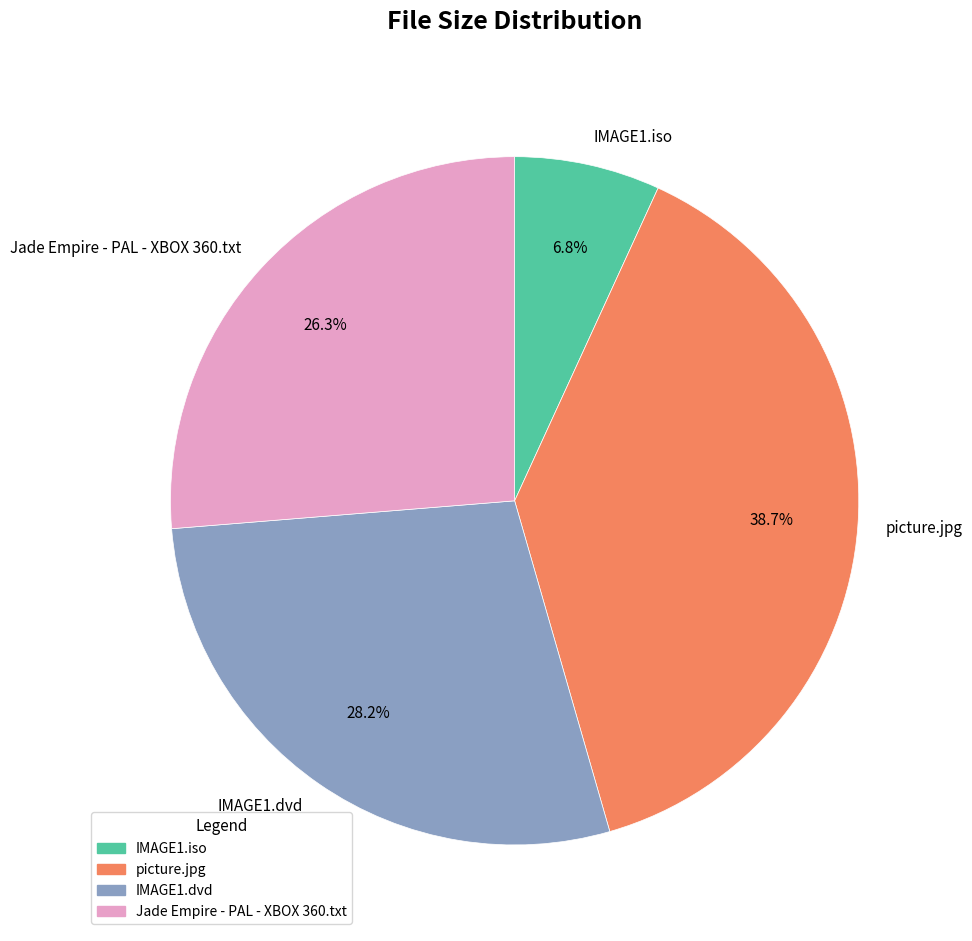

The IMAGE1.dvd slice represents 28% of the pie. True or false?

True